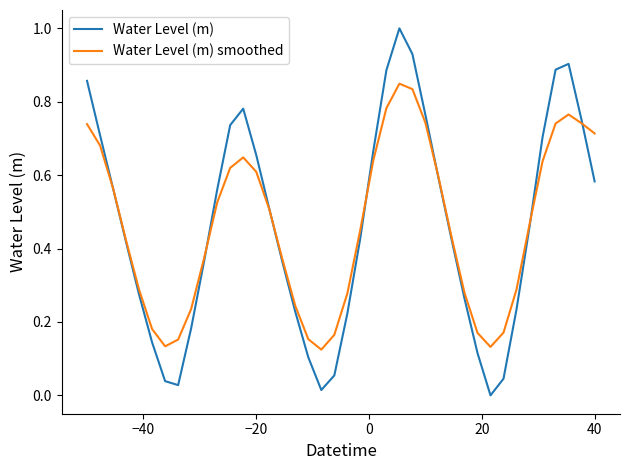

What is the maximum value for Water Level (m)?

1.0